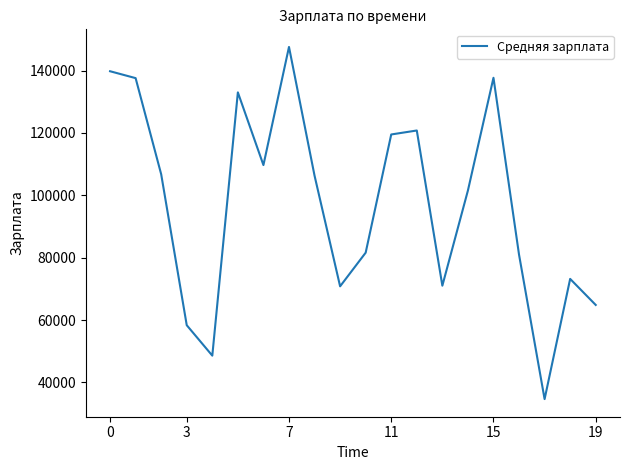

Does the chart display data point markers on the line(s)?

No